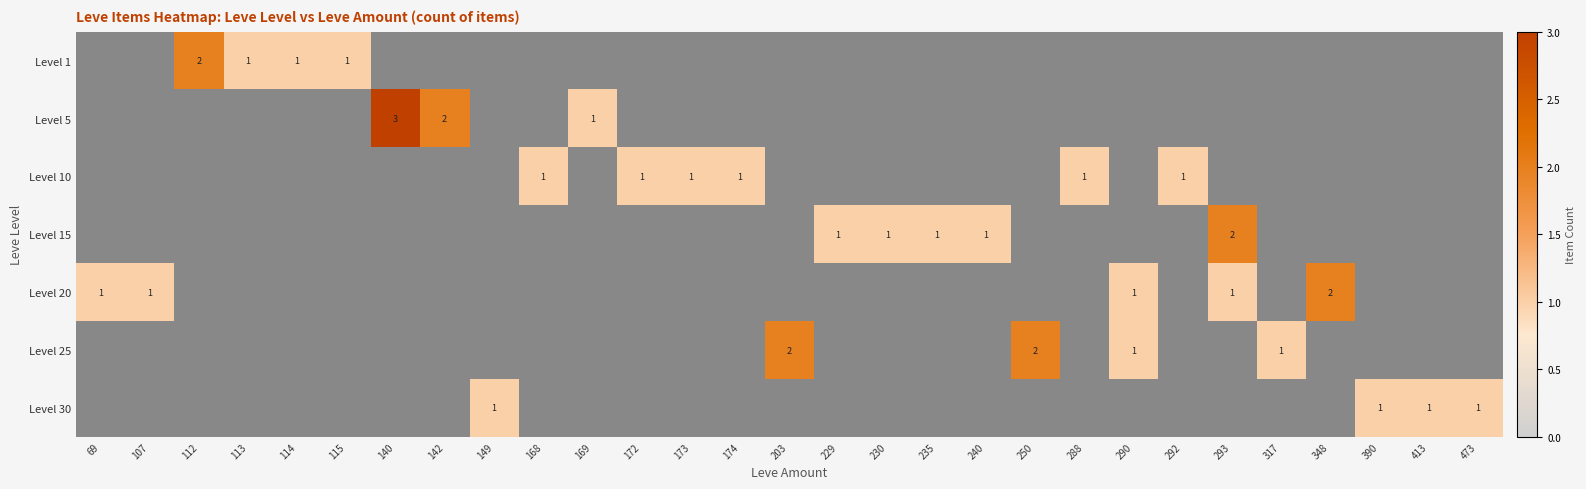

At 142, list the series in order from smallest to largest.

Level 1, Level 10, Level 15, Level 20, Level 25, Level 30, Level 5